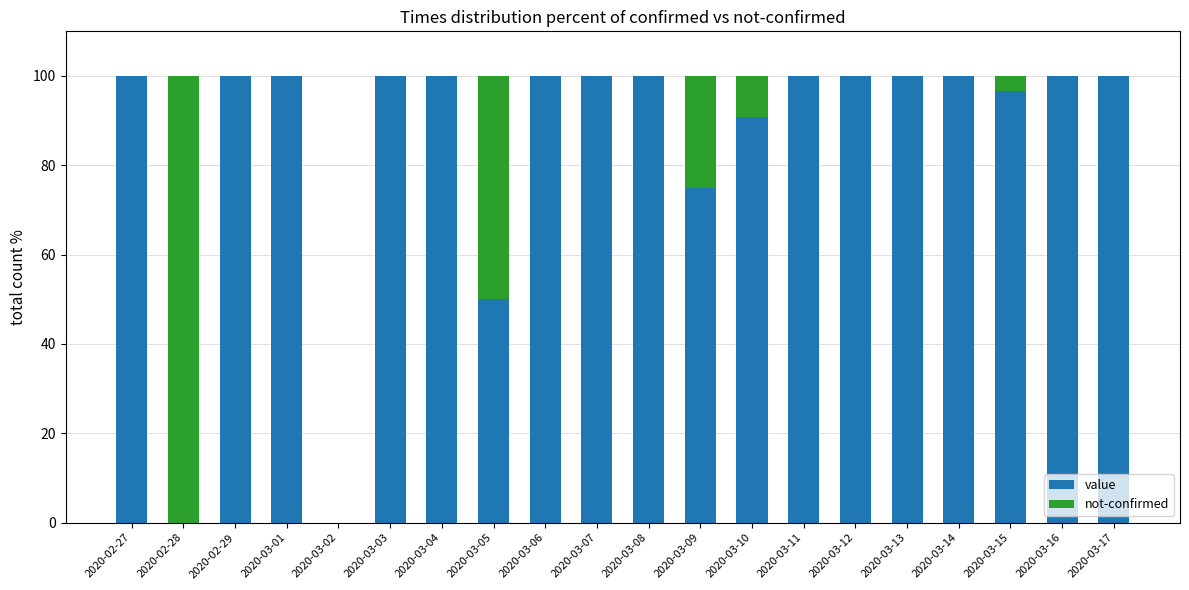

The value of value at 2020-03-17 is 100.0. True or false?

True